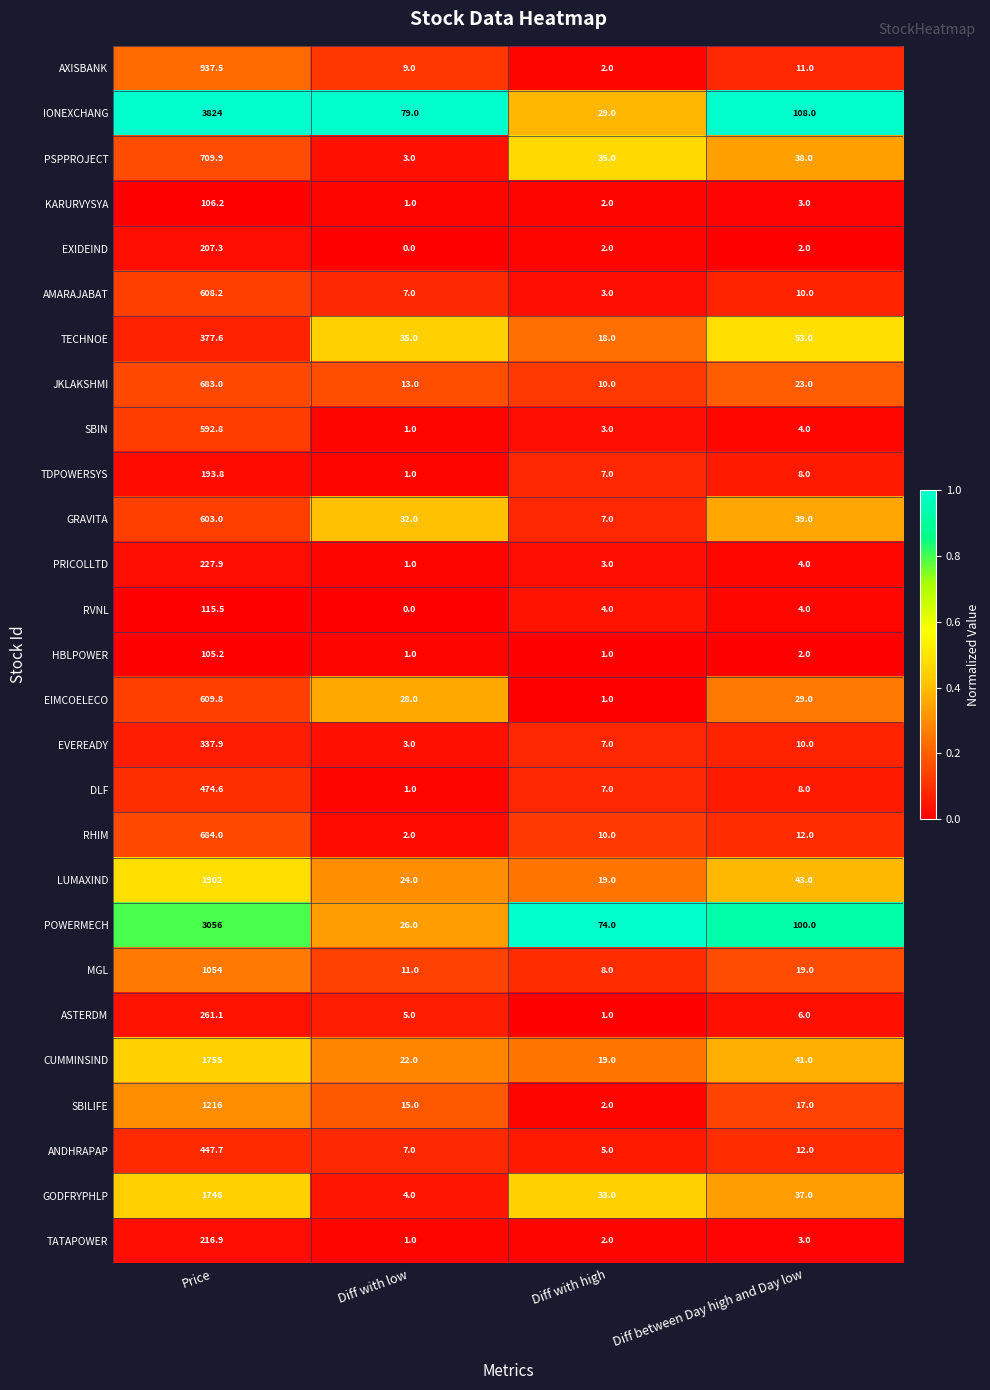

What is the greatest value displayed?

3824.0